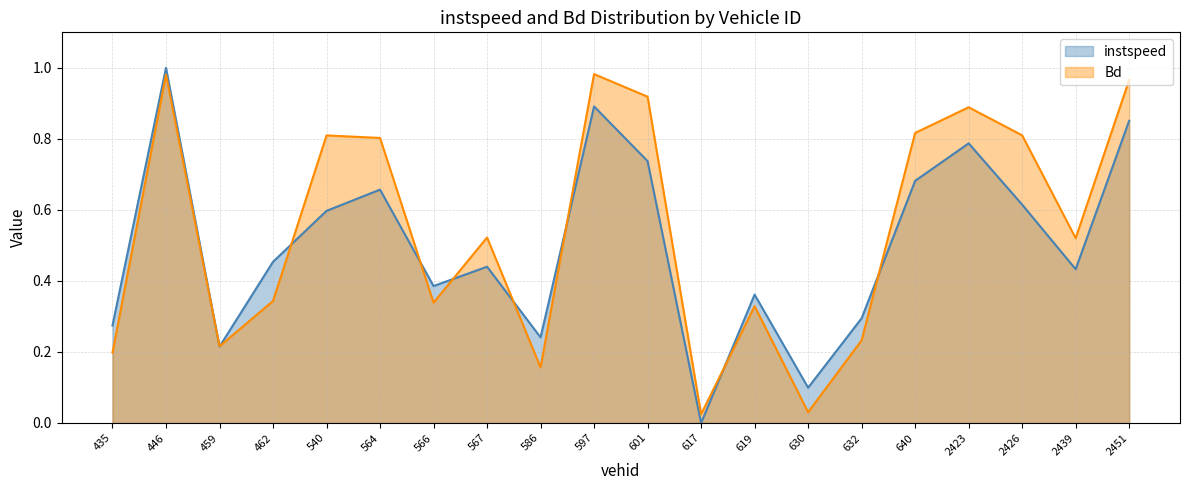

The value of Bd at 632 is 0.3. True or false?

False